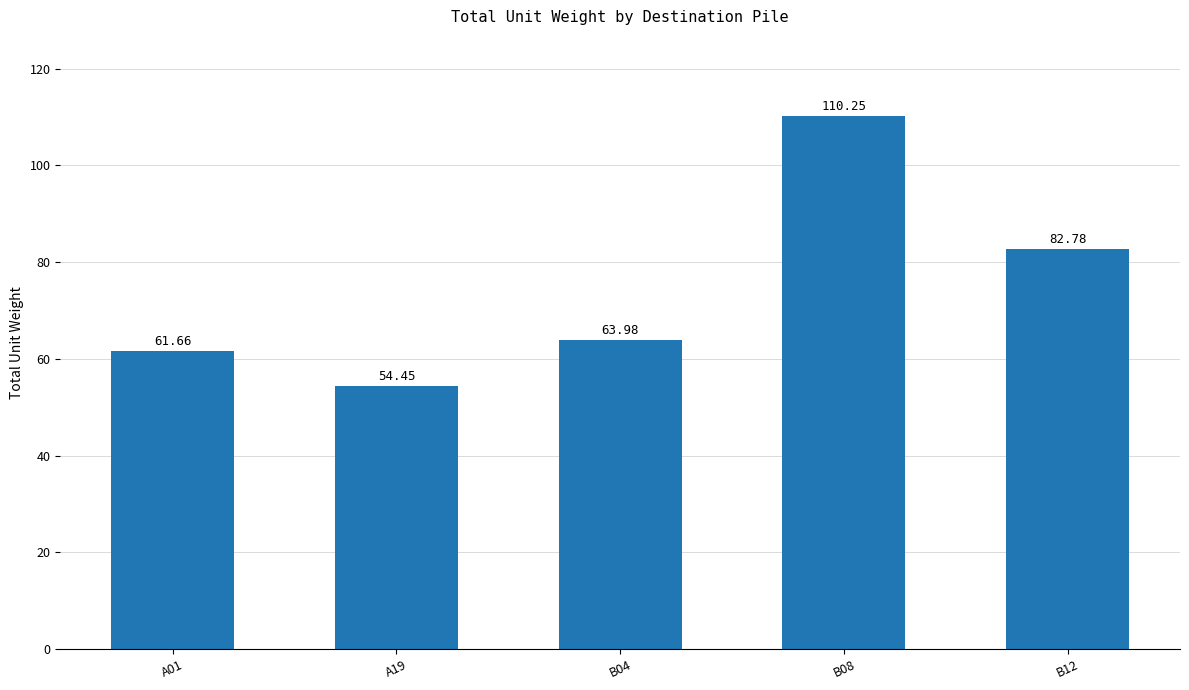

At which label does the data first exceed 63?

B04